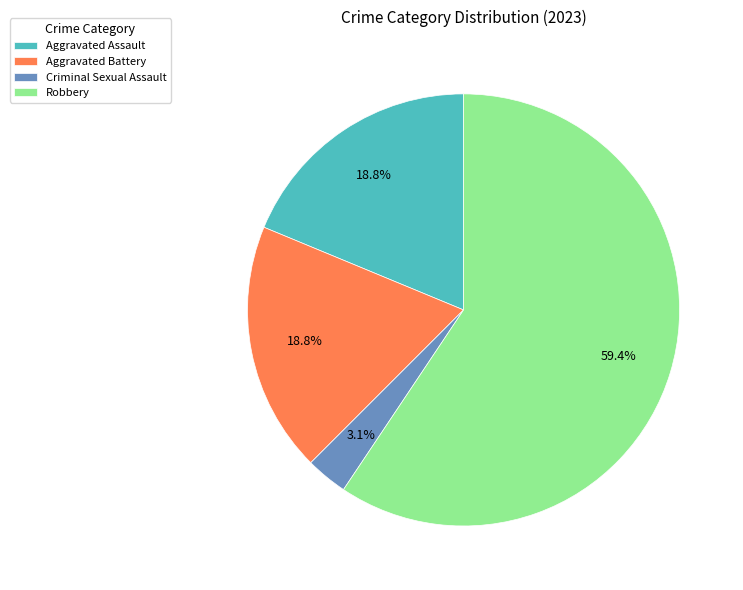

To the nearest percent, what portion does Aggravated Assault represent?

19%